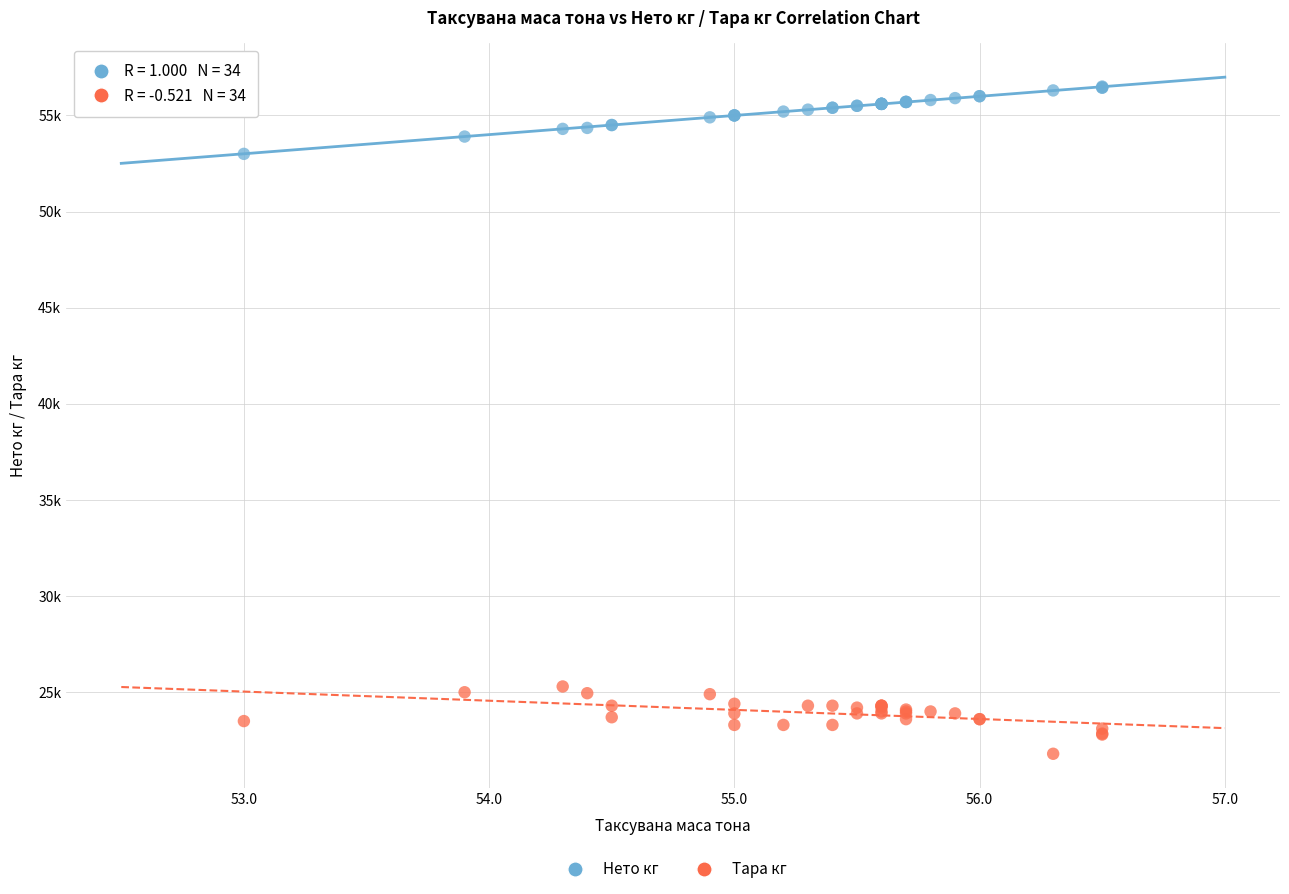

Which series contains the lowest Y value?

Тара кг